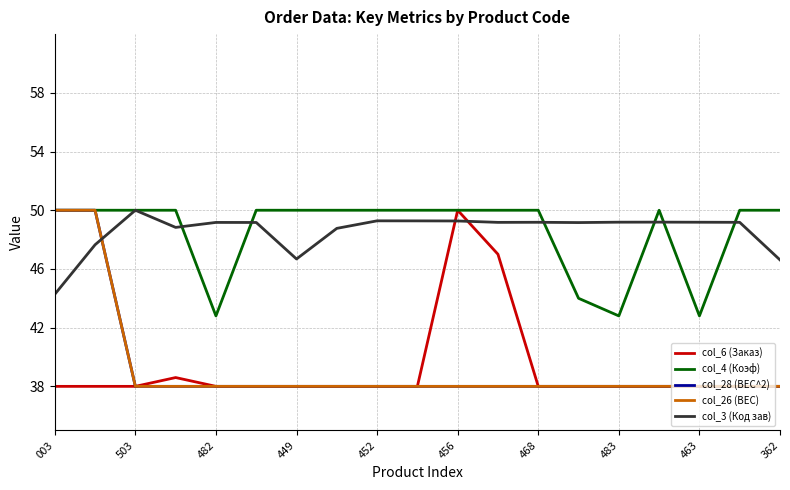

List the series in order of their peak value, highest first.

col_6 (Заказ), col_4 (Коэф), col_28 (ВЕС^2), col_26 (ВЕС), col_3 (Код зав)